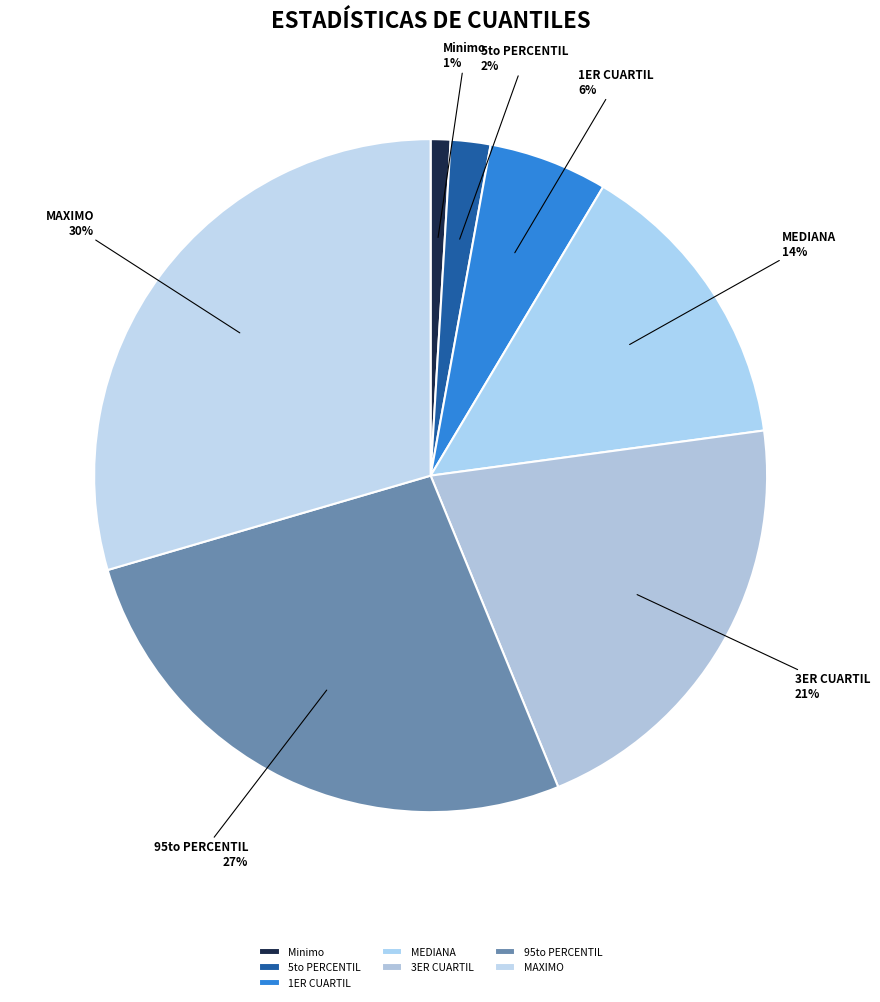

To the nearest percent, what is the difference between the largest and smallest slice percentages?

29%